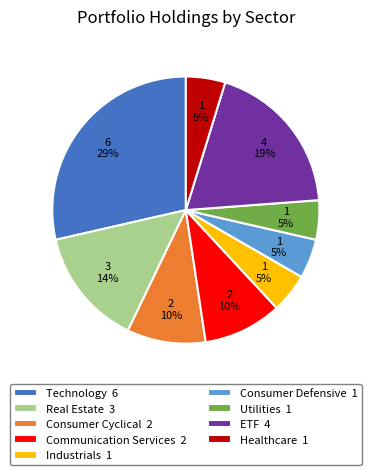

To the nearest percent, what percentage of the pie is Consumer Defensive?

5%